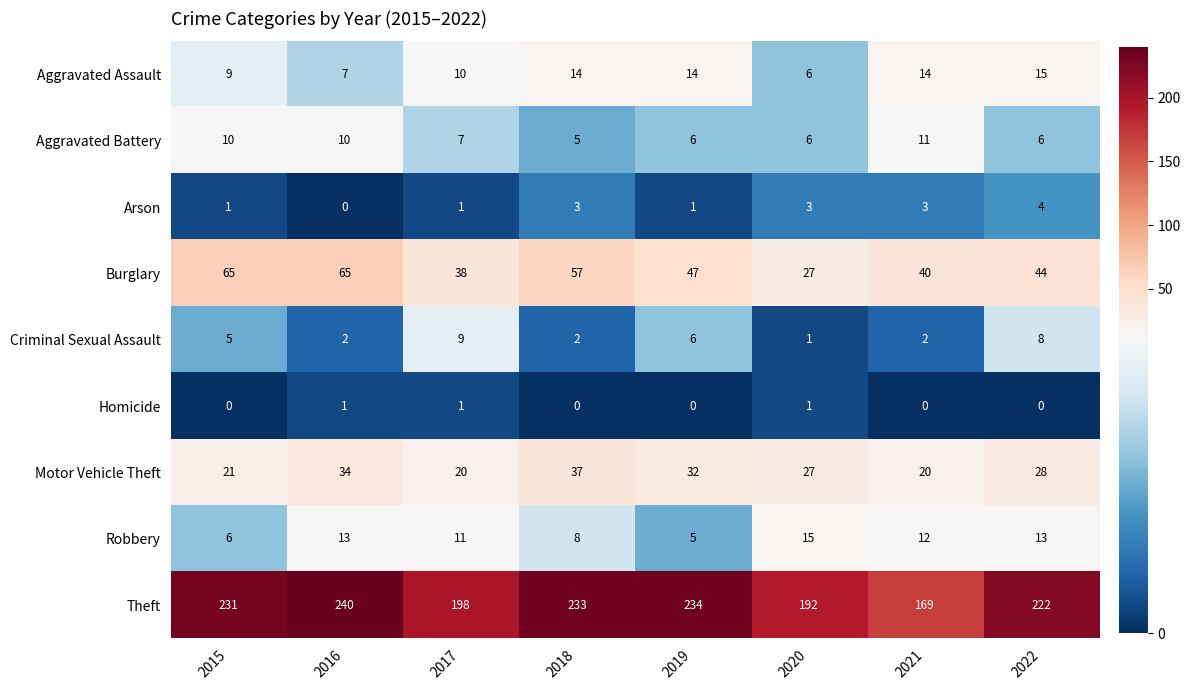

Rank the series at 2015 from highest to lowest value.

Theft, Burglary, Motor Vehicle Theft, Aggravated Battery, Aggravated Assault, Robbery, Criminal Sexual Assault, Arson, Homicide